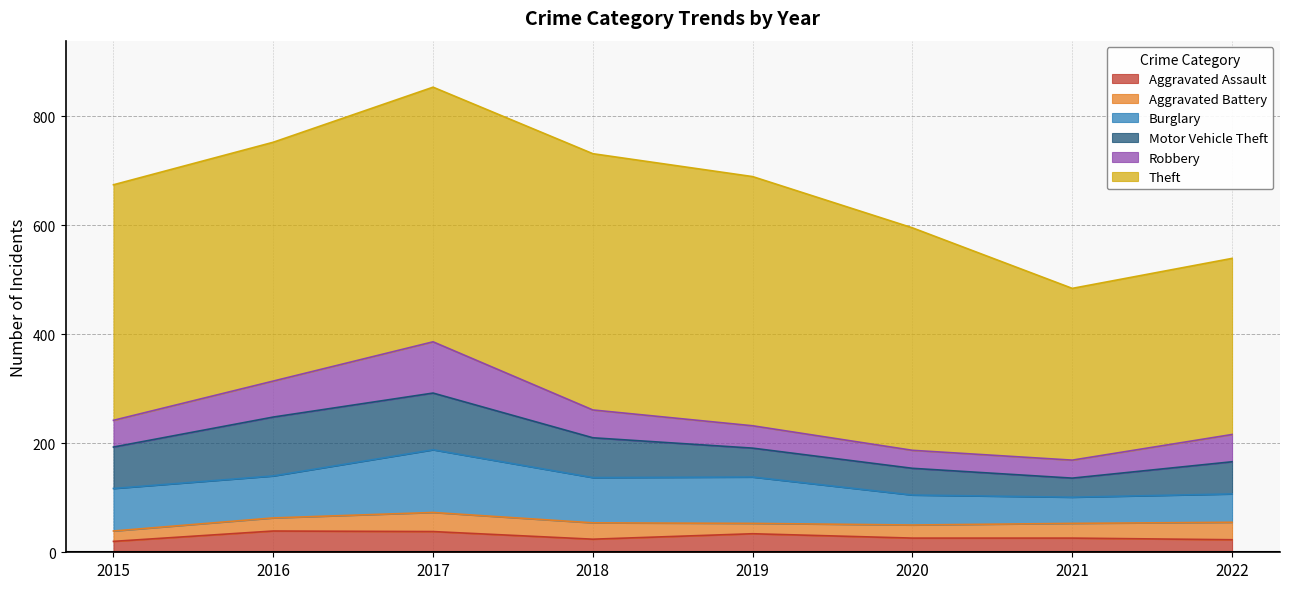

The Aggravated Assault series shows 49 at 2017. True or false?

False